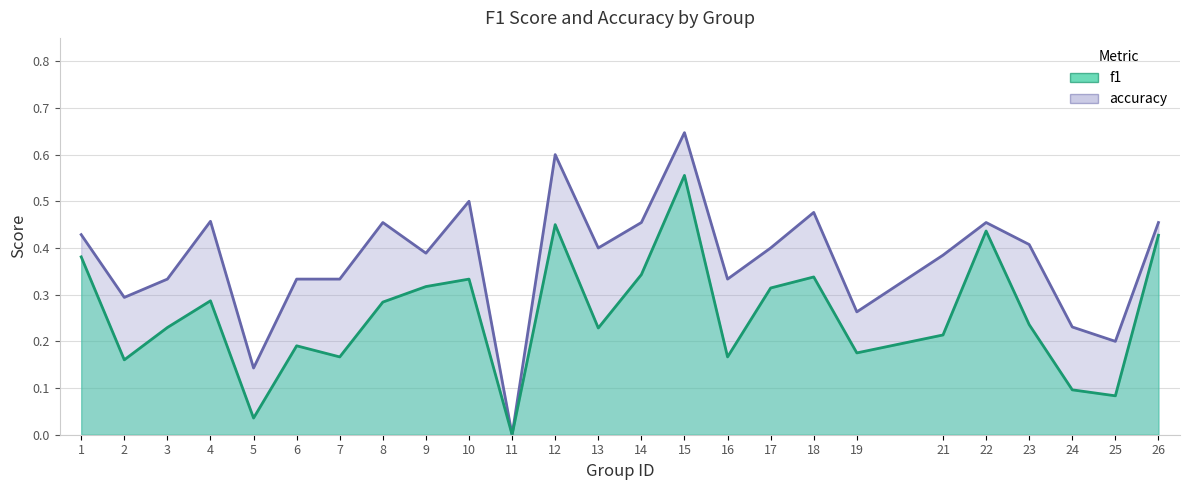

Which label corresponds to the smallest value in the chart?

11